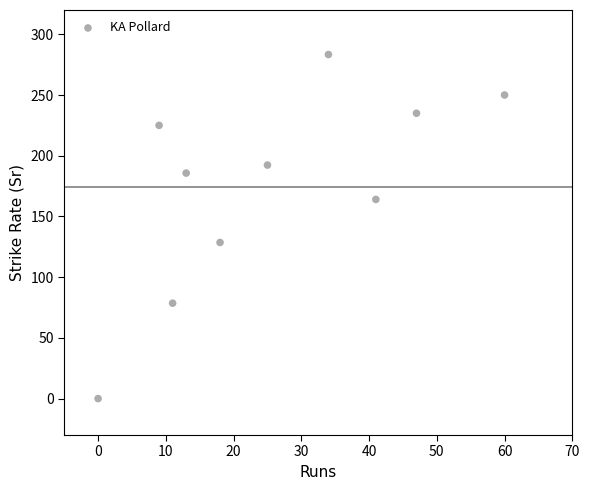

What is the average Y value?

174.2